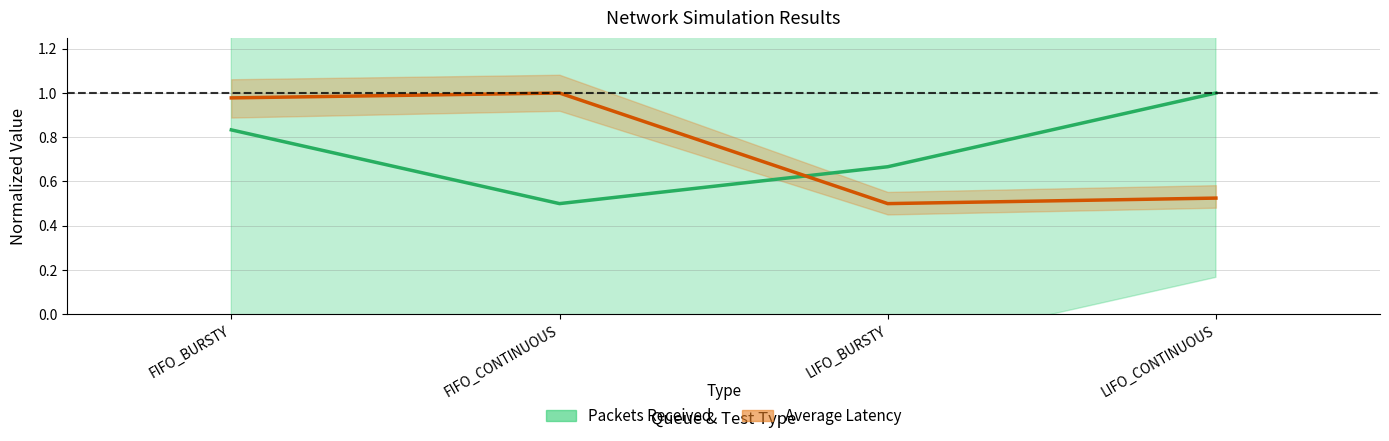

What is the label of the 1st point from the left?

FIFO_BURSTY